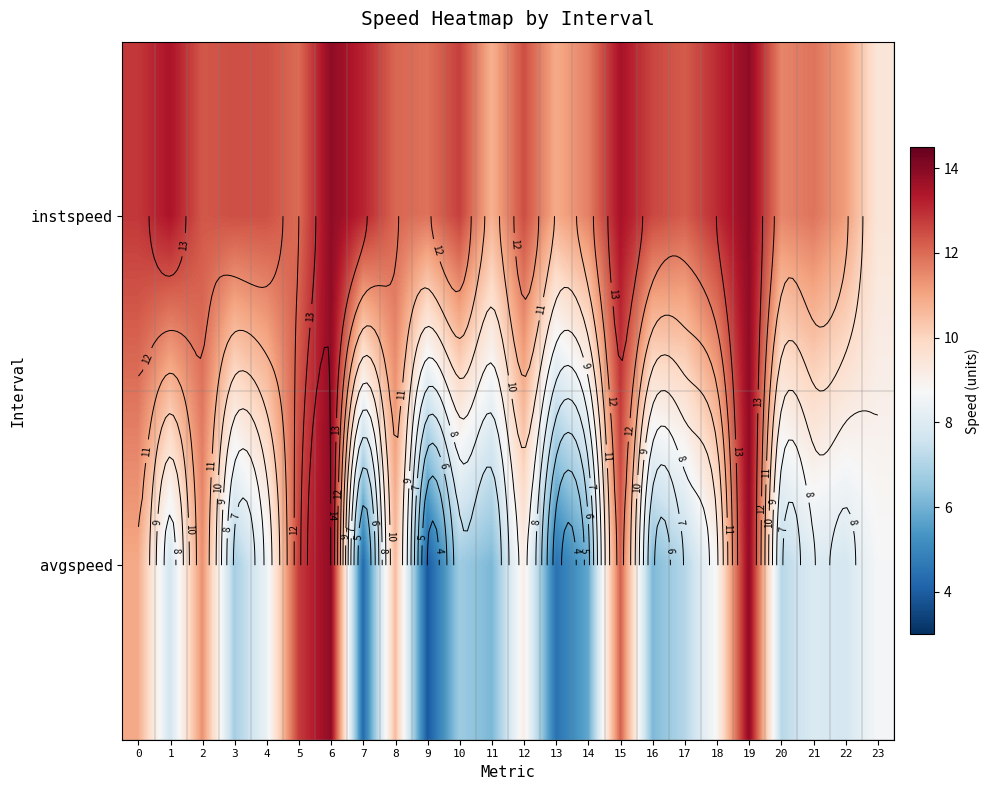

The avgspeed series shows 6.7 at 10. True or false?

True